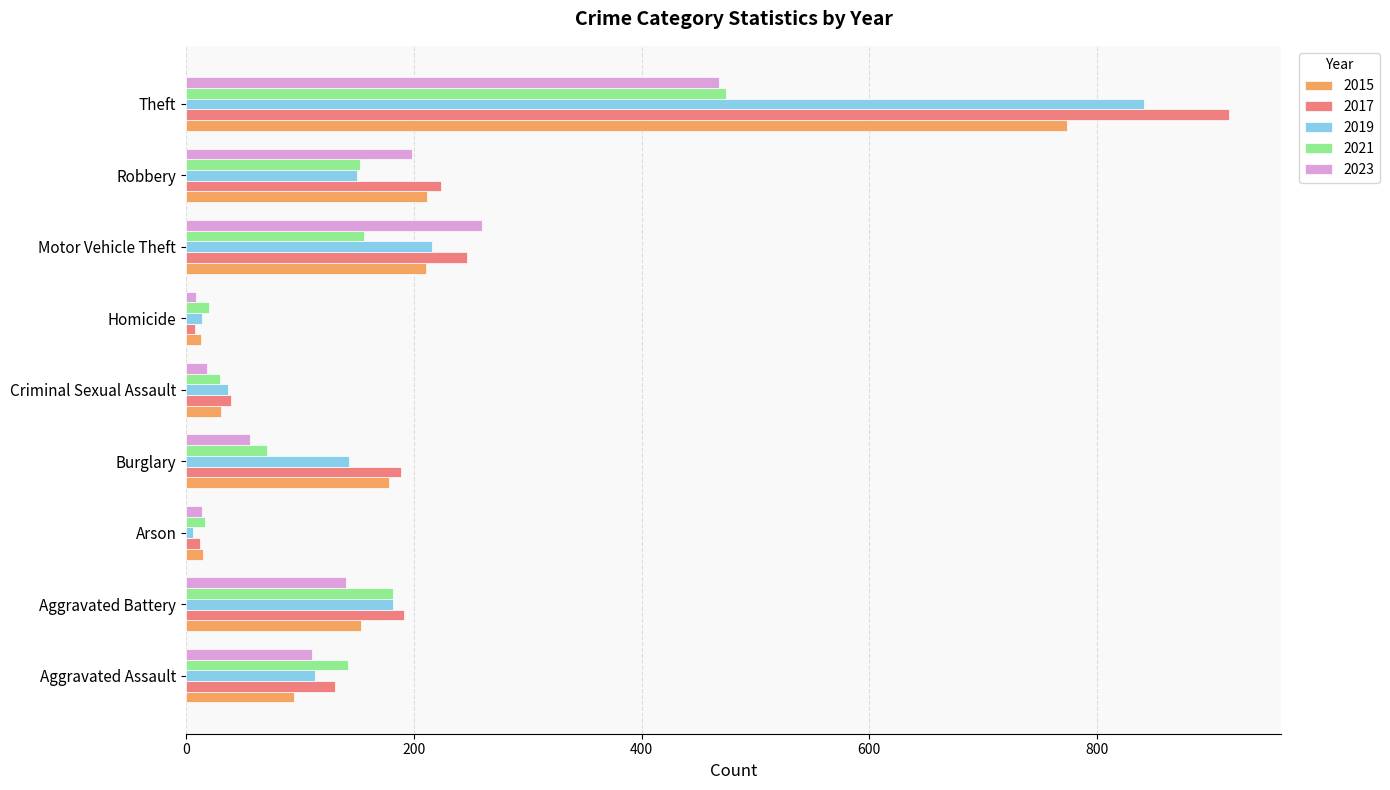

What is the sum of all 2015 values?

1683